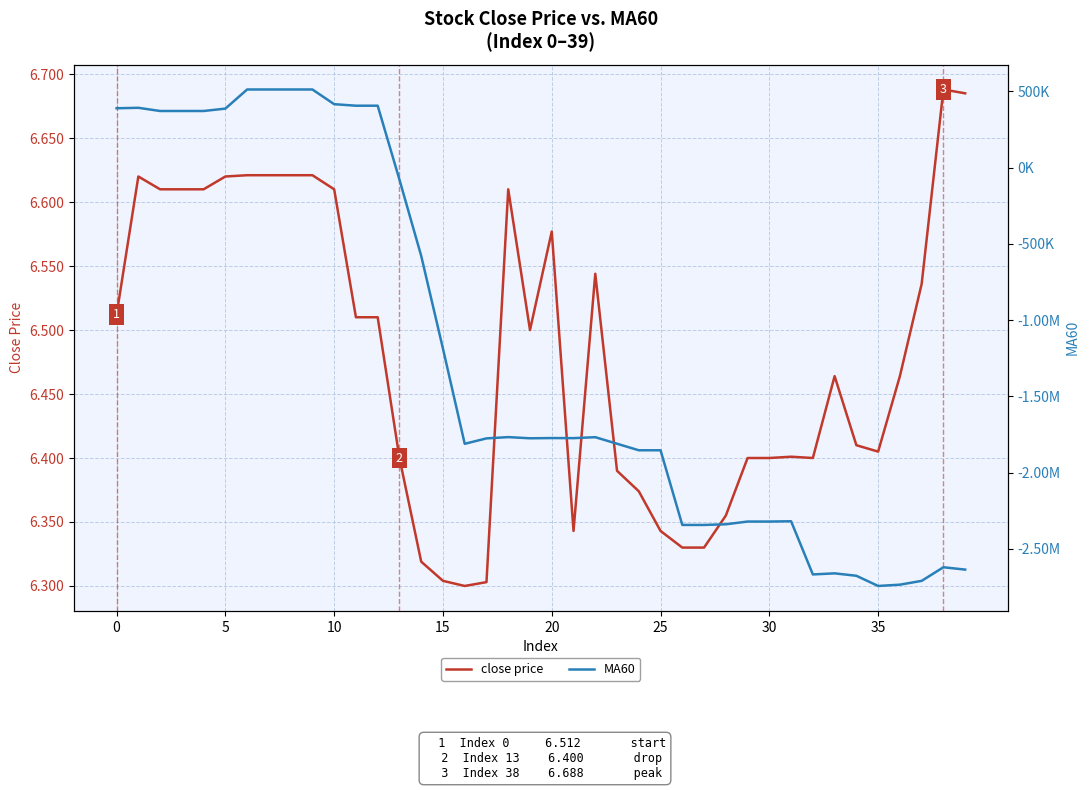

The value of close price at 26 is 6.3. True or false?

True